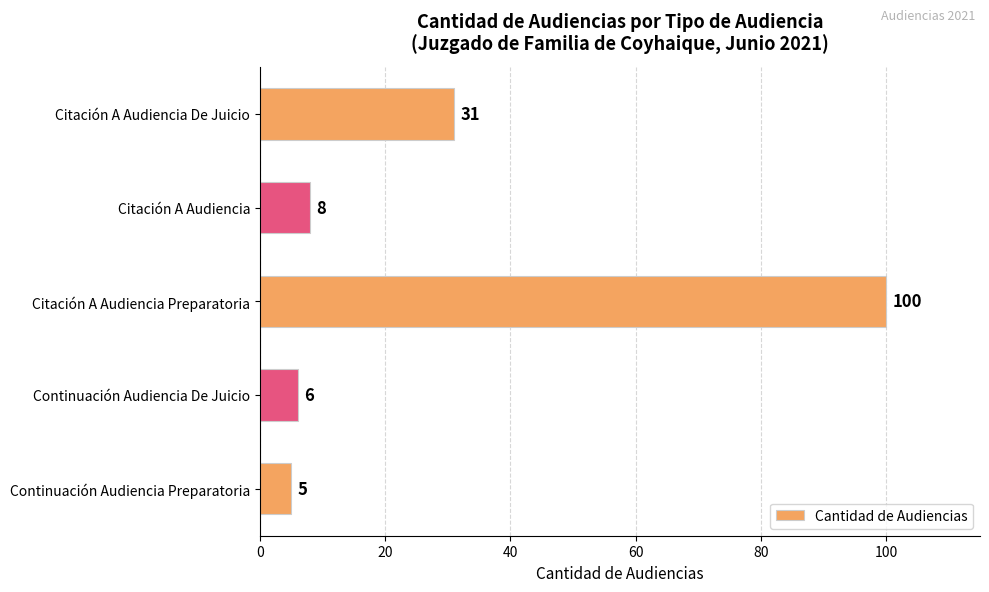

What position from the top is Citación A Audiencia De Juicio?

1